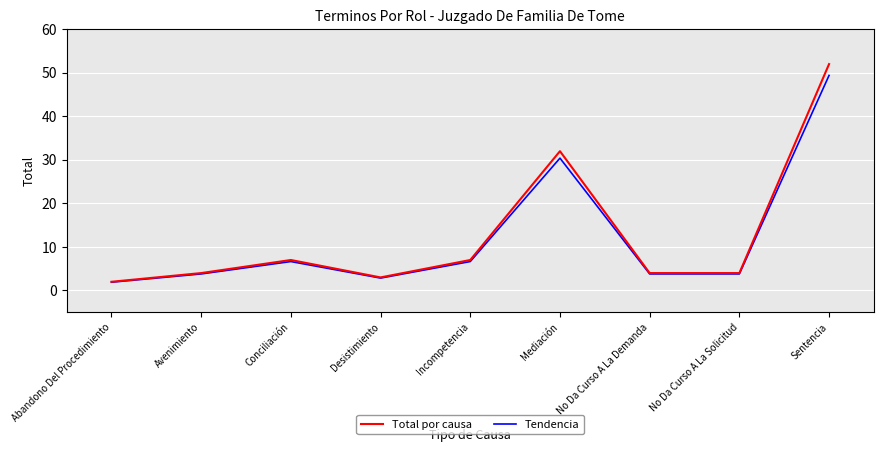

What position from the left is No Da Curso A La Demanda?

7